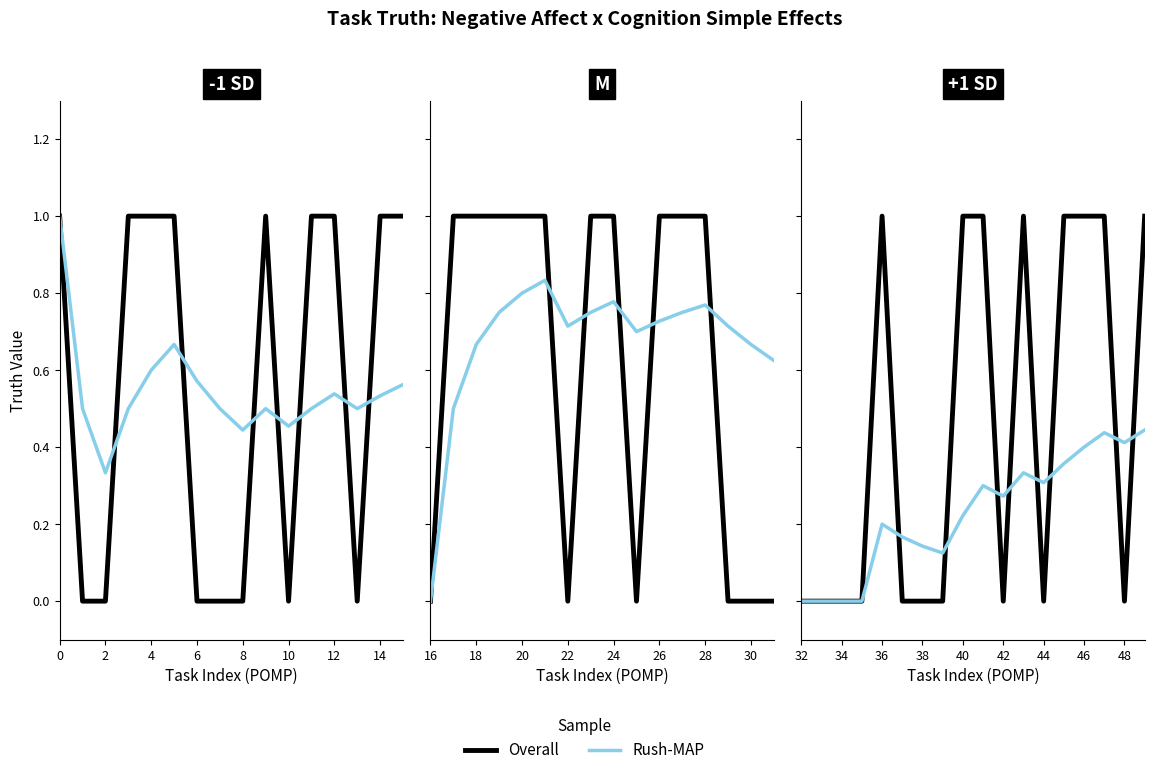

True or false: Overall has a value of 0.3 at 38.

False